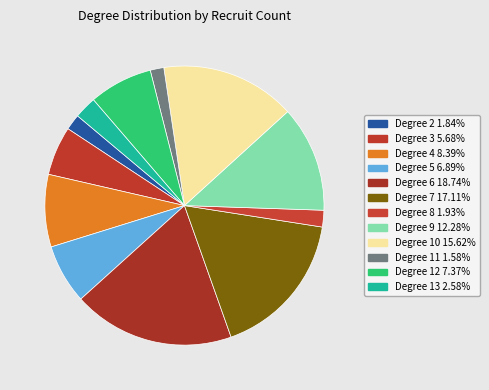

Count the number of slices in the pie.

12